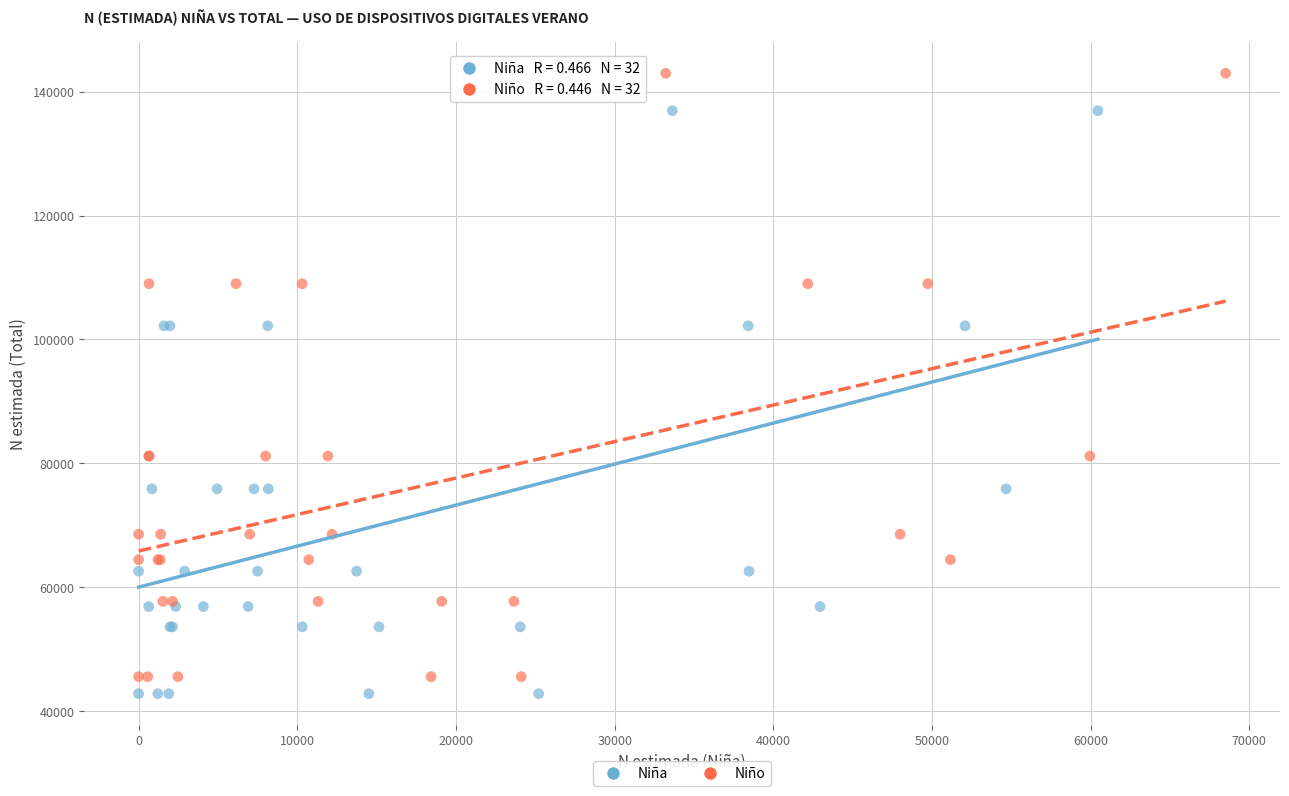

Which series has the largest Y range (max minus min)?

Niño